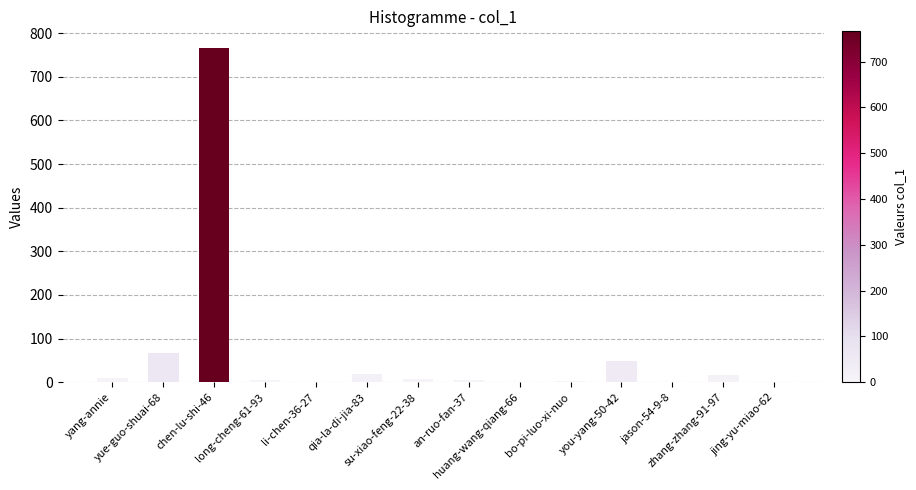

What is the sum of all values?

947